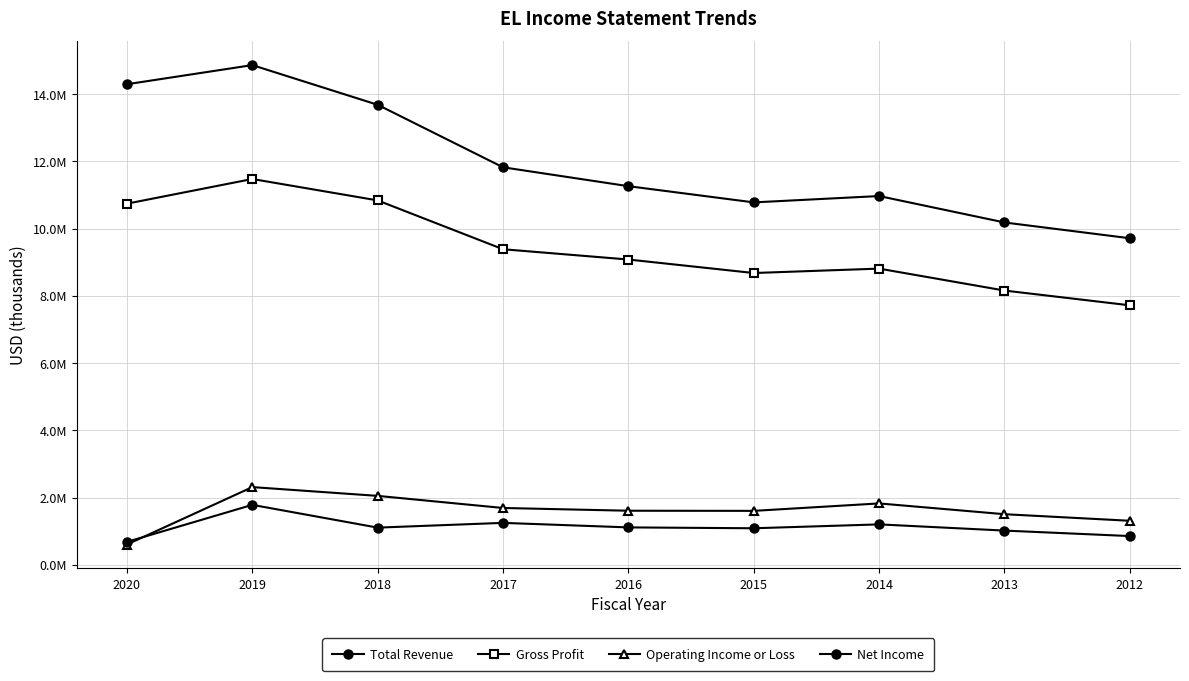

What is the average value of the Operating Income or Loss series?

1613978